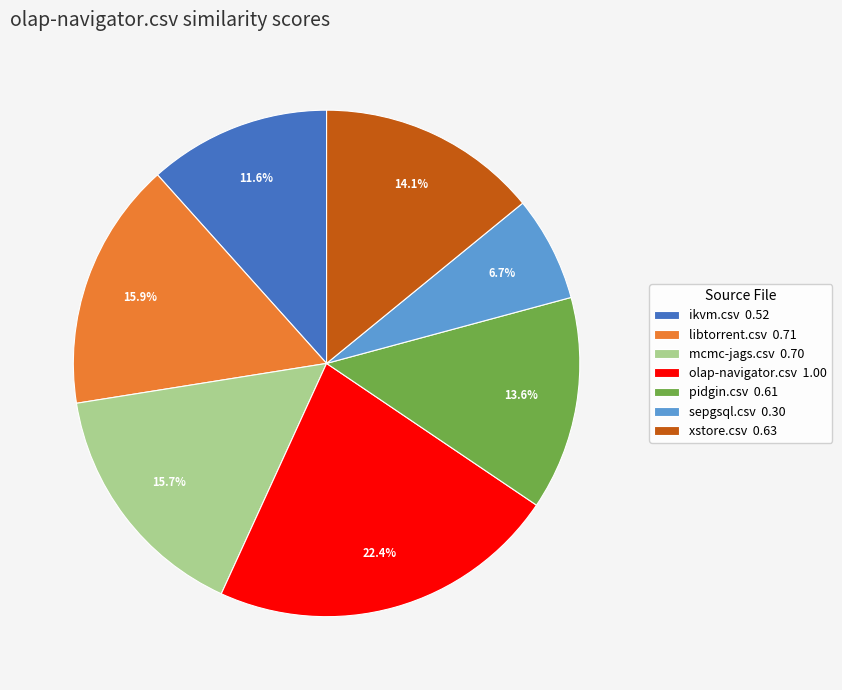

How many segments does this pie chart have?

7